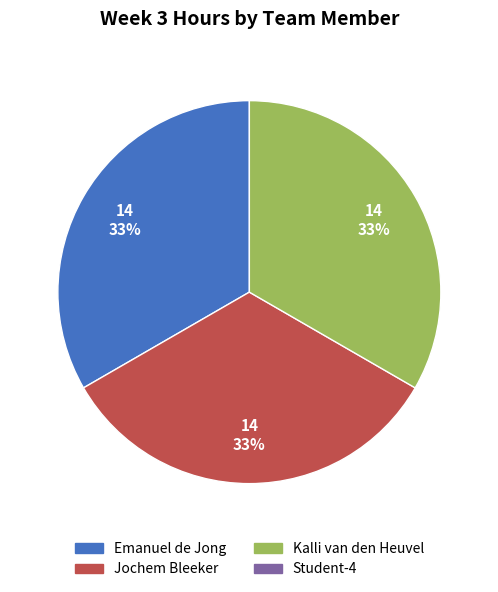

To the nearest percent, what is the average slice percentage?

33%